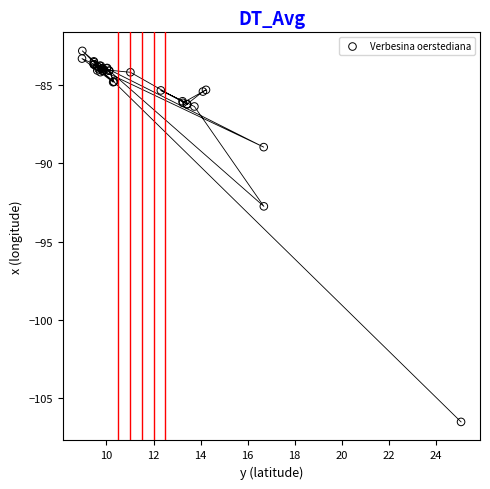

What Y value in the scatter plot is closest to -94?

-92.8